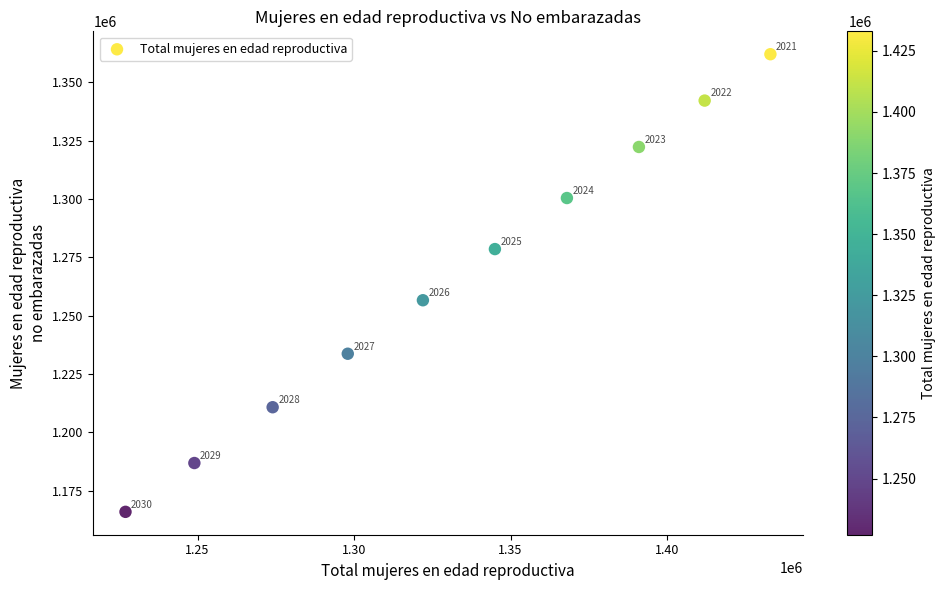

What Y value in the scatter plot is closest to 1263979?

1256608.4